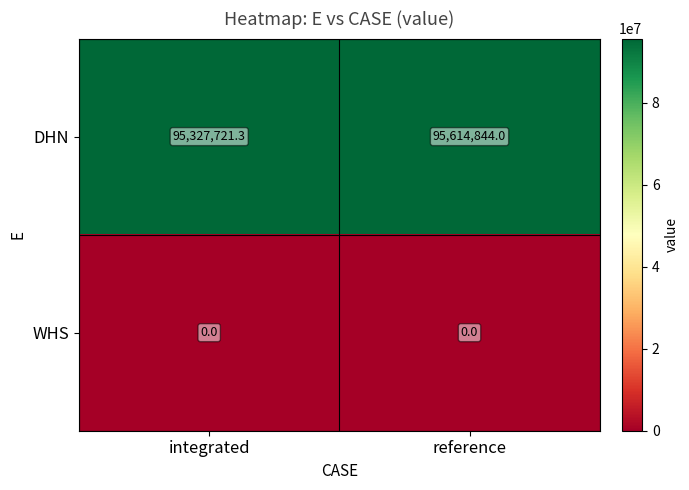

What is the sum of the DHN values at integrated and reference?

190942565.3